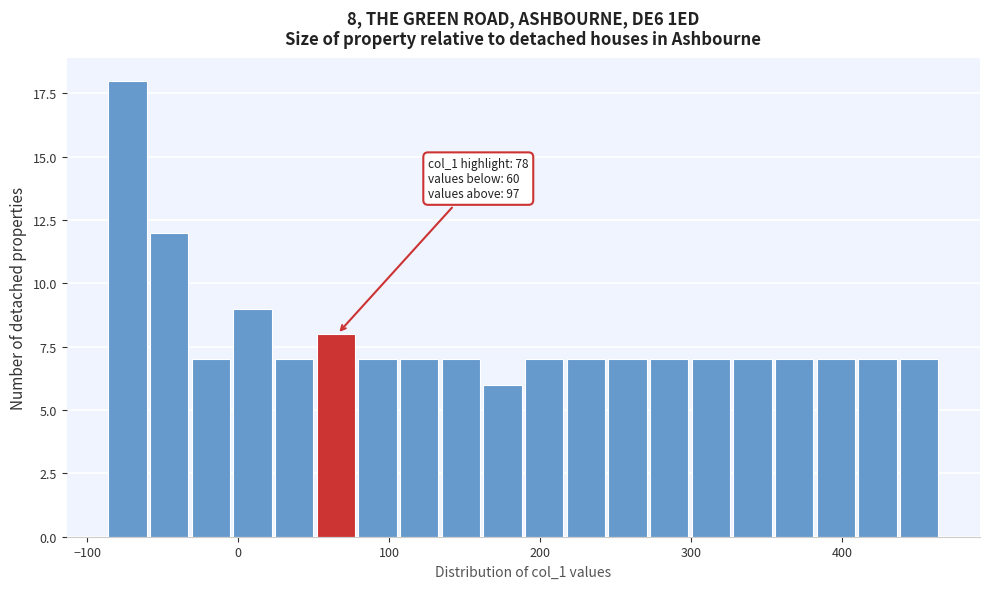

Around what value on the x-axis is the tallest bar? Give the approximate position of its centre, as read against the axis.

-70